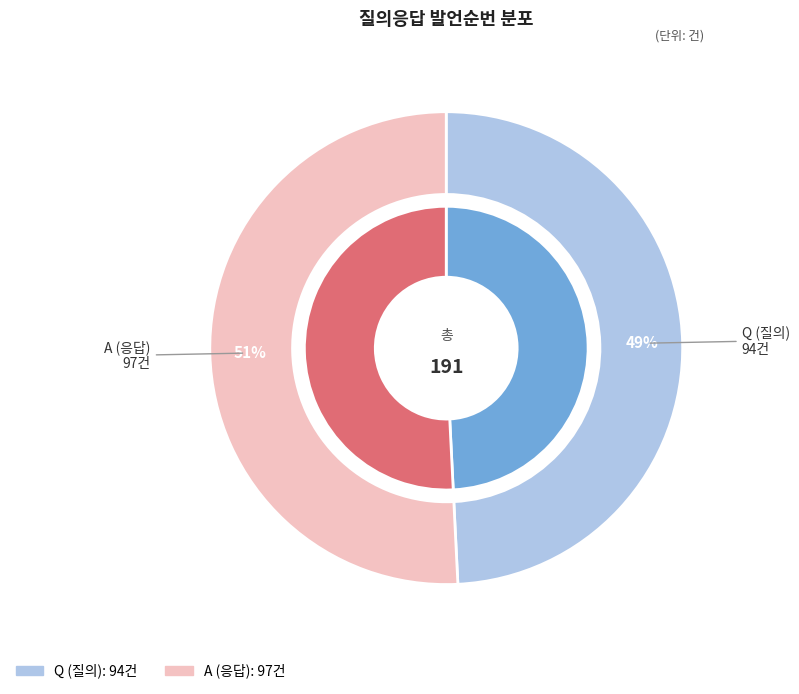

Does A account for over 50% of the chart?

Yes